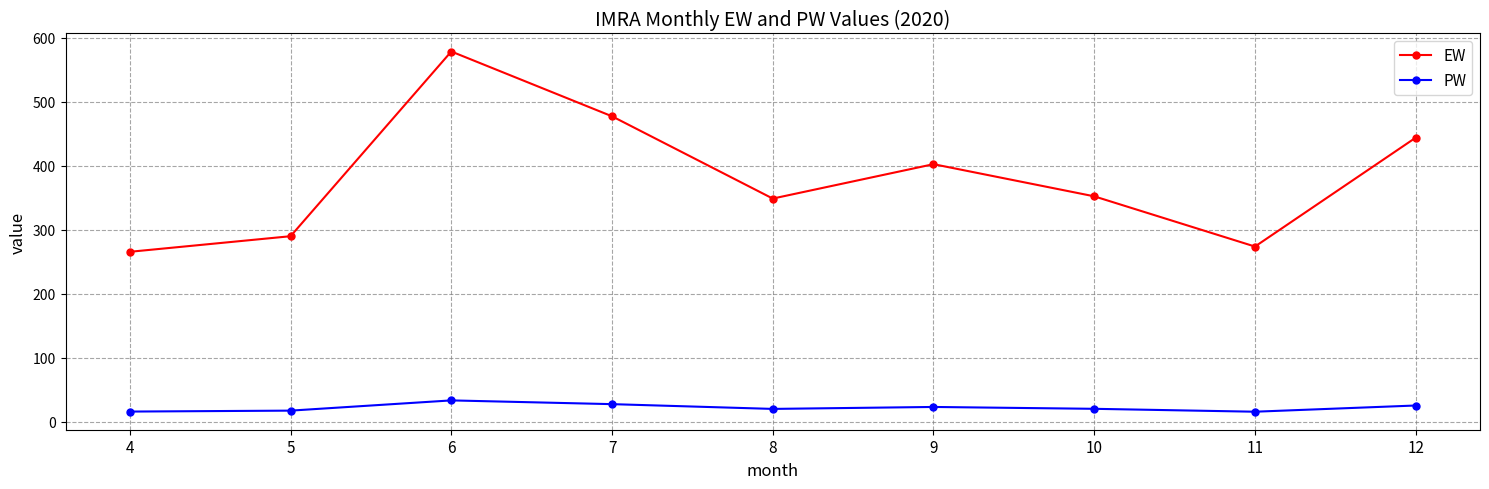

True or false: PW has more than 1 interior local peaks.

True